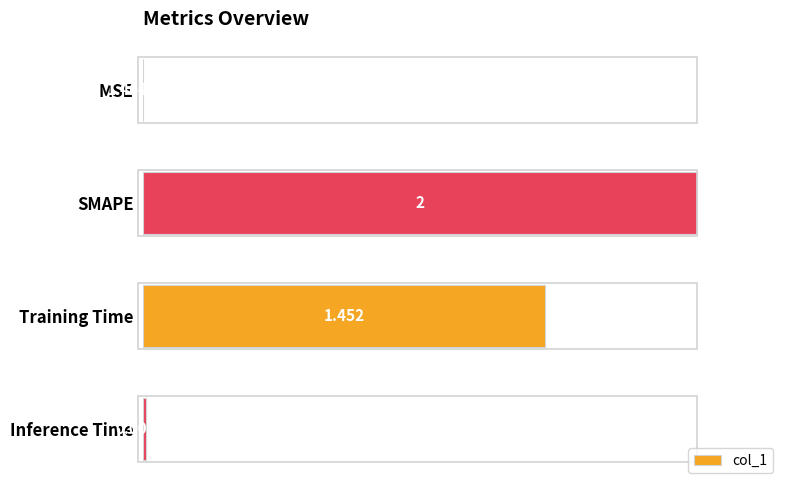

How many values exceed 72?

2